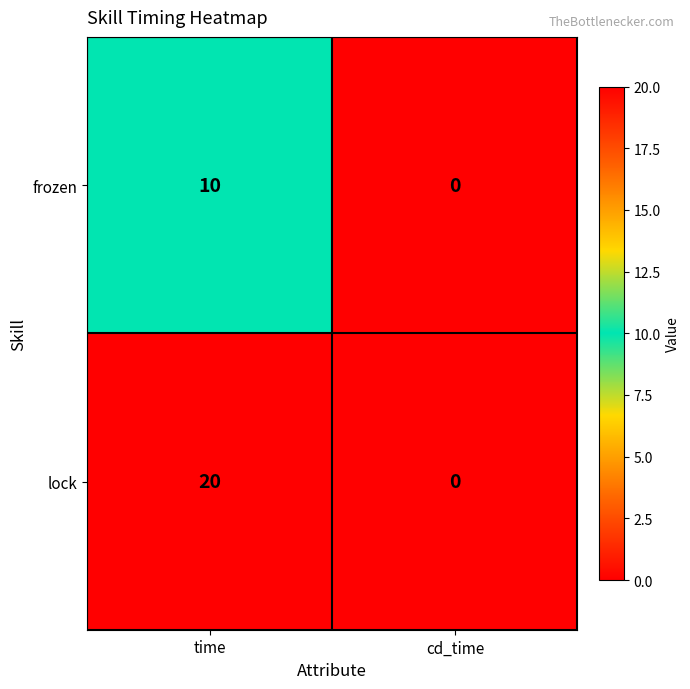

How many values in frozen are above zero?

1